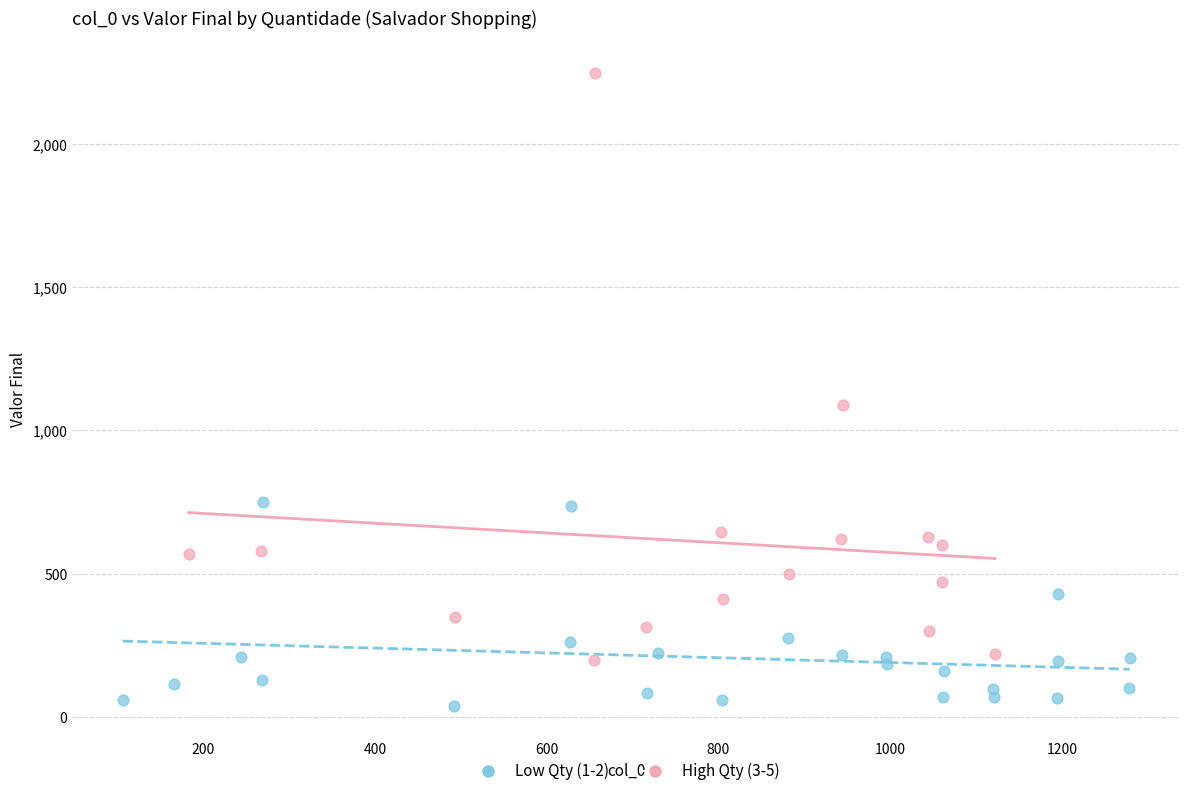

Which series reaches the maximum Y coordinate?

High Qty (3-5)